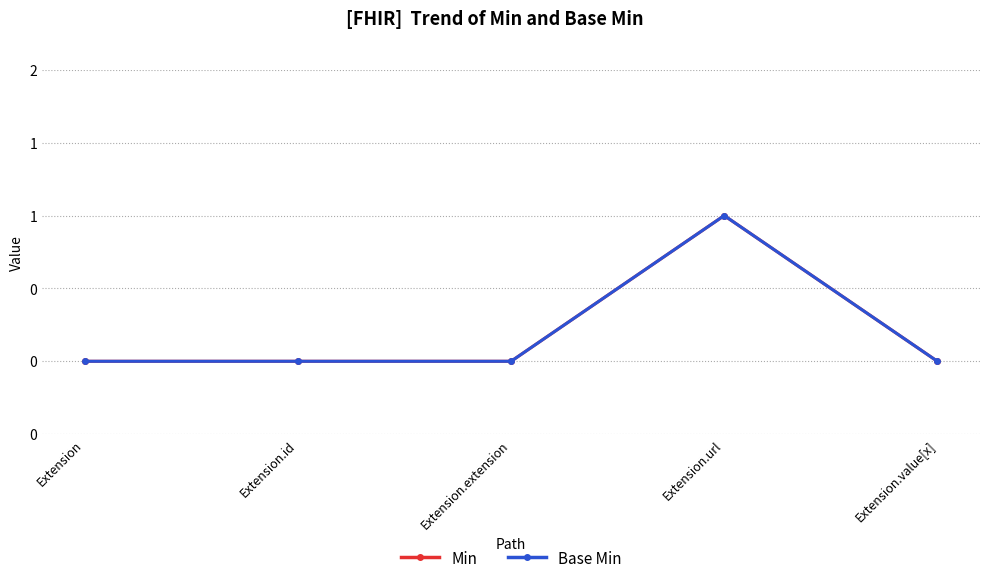

Is this an area chart (filled region under the line)?

No